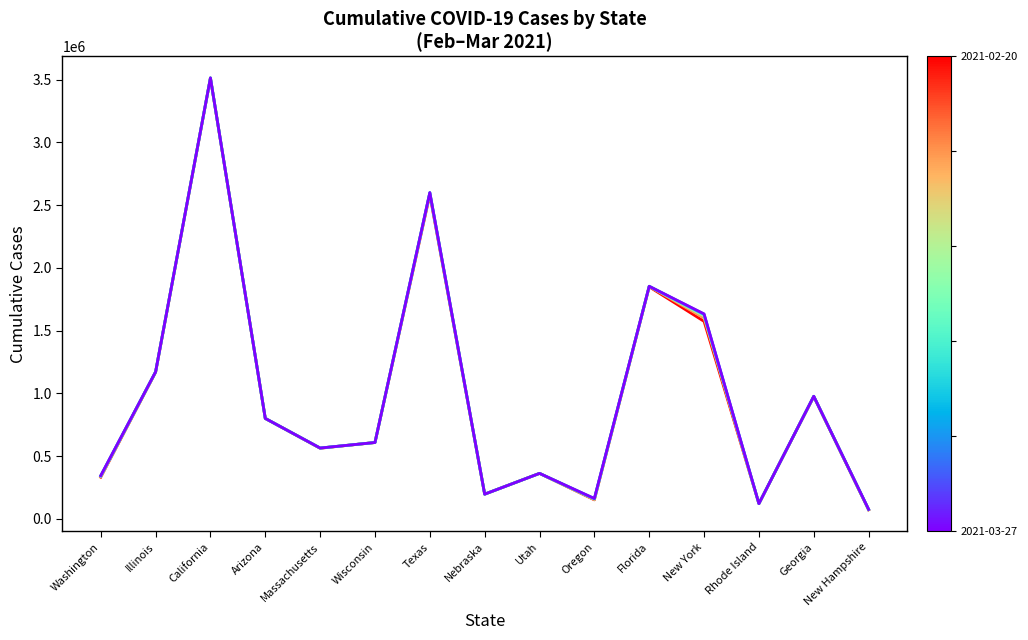

How many lines are shown in the chart?

6